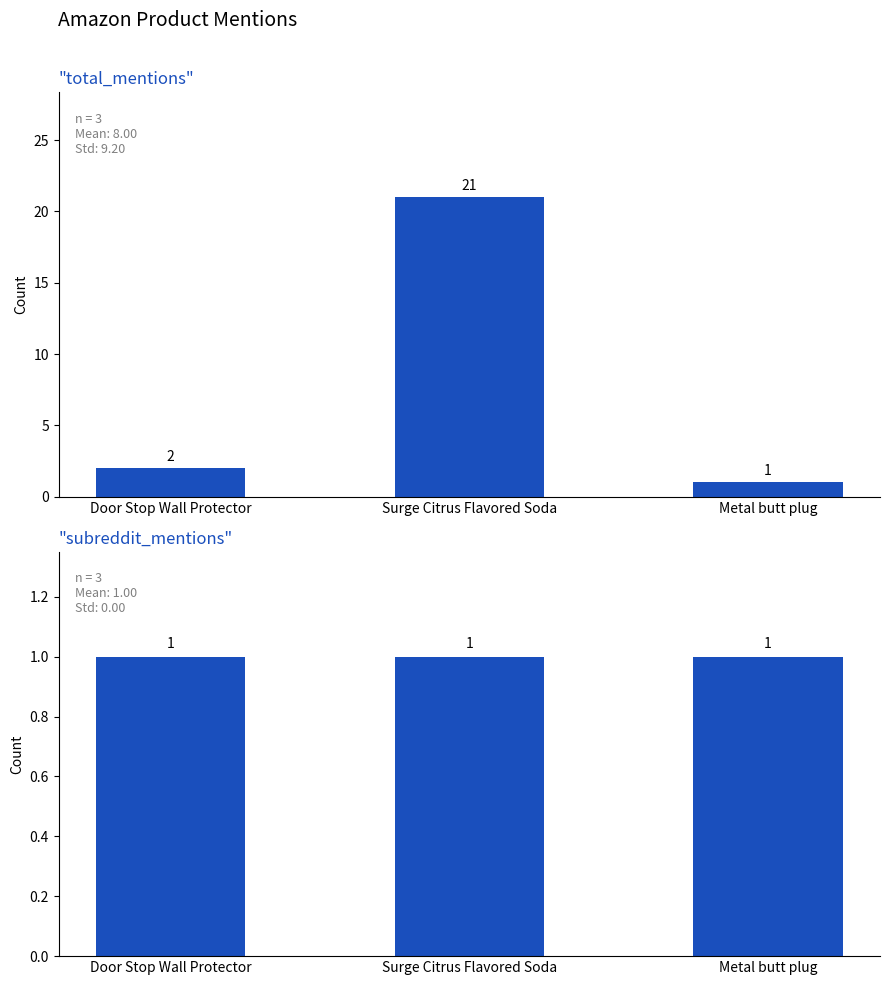

Rank the categories by subreddit_mentions value from highest to lowest.

Door Stop Wall Protector, Surge Citrus Flavored Soda, Metal butt plug